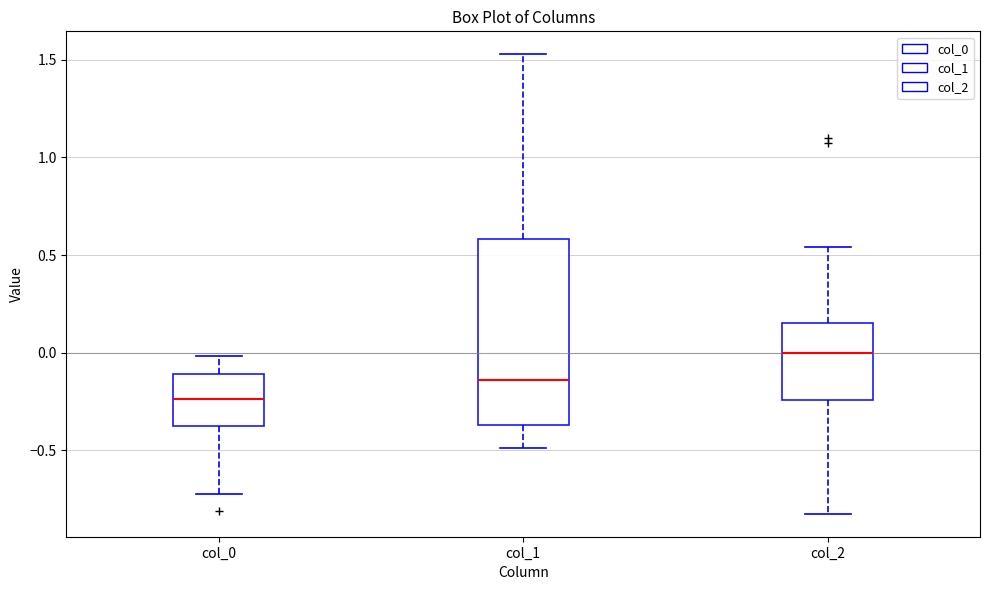

Reading left to right, read every box against the y-axis: the position of its median line, the range the box covers, and the ends of its whiskers. The values are not printed on the chart, so give them approximately, as read against the axis.

col_0: median -0.25, box -0.35 to -0.10, whiskers -0.70 to 0.00
col_1: median -0.15, box -0.35 to 0.60, whiskers -0.50 to 1.55
col_2: median 0.00, box -0.25 to 0.15, whiskers -0.80 to 0.55